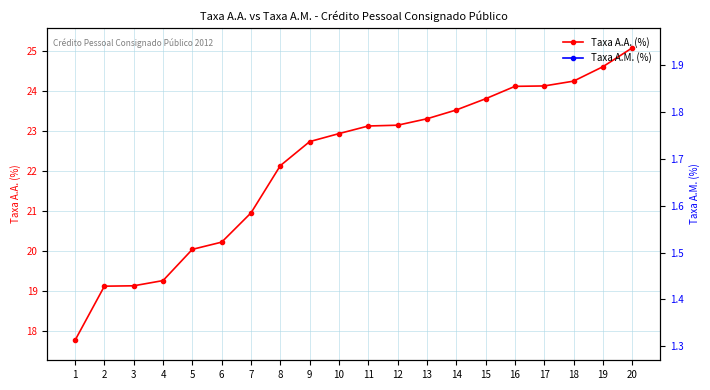

The value of Taxa A.M. (%) at 3 is 0.5. True or false?

False